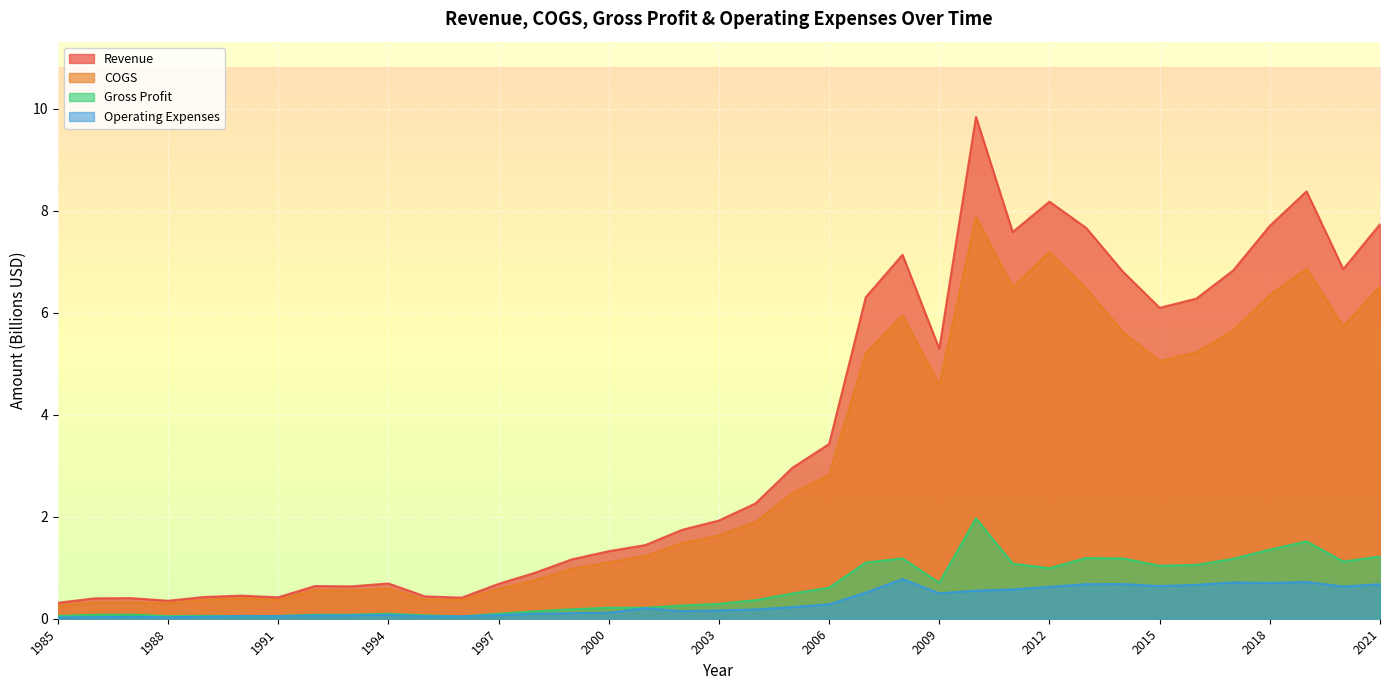

What are all the series names shown in the legend?

Revenue, COGS, Gross Profit, Operating Expenses